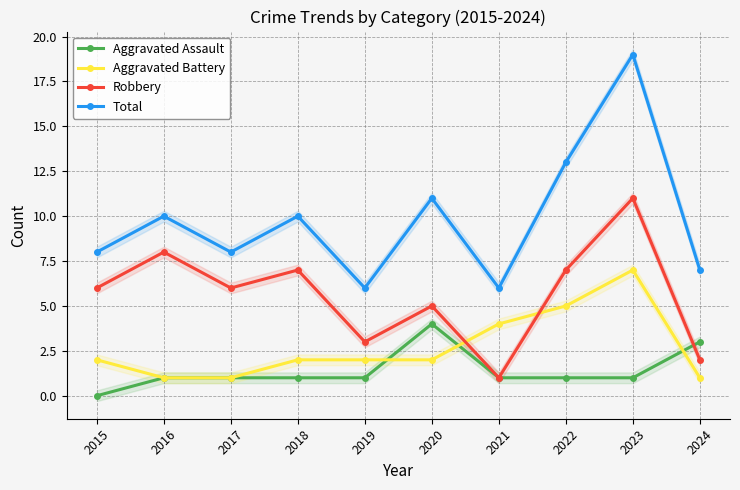

True or false: Aggravated Battery and Robbery cross at least once.

True